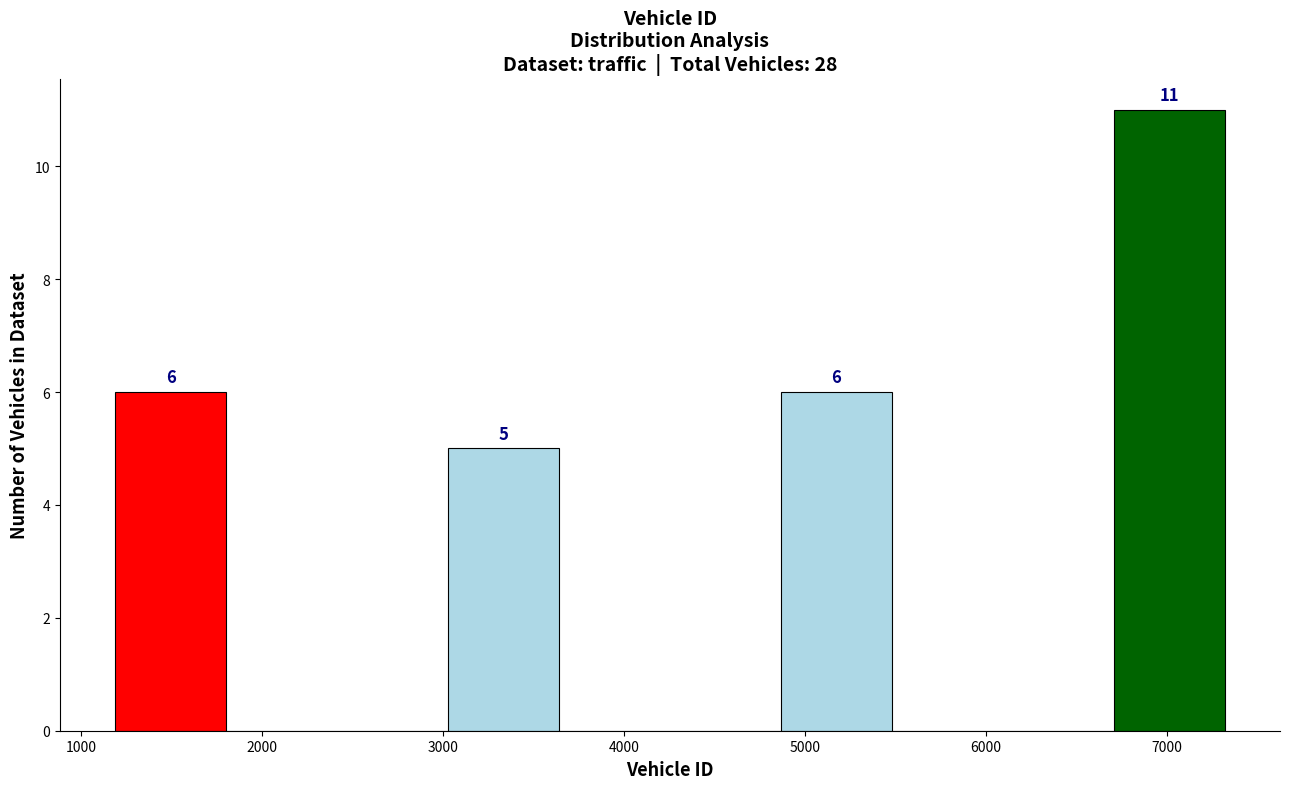

Which range on the x-axis has the tallest bar?

6700 to 7300